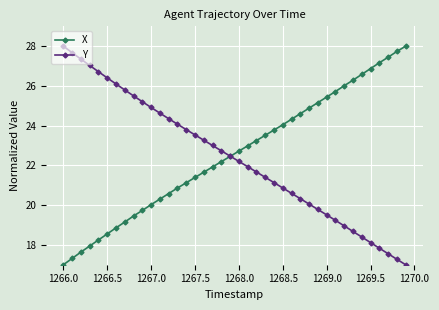

What is the value of the X point at the 32nd from the left?

25.7